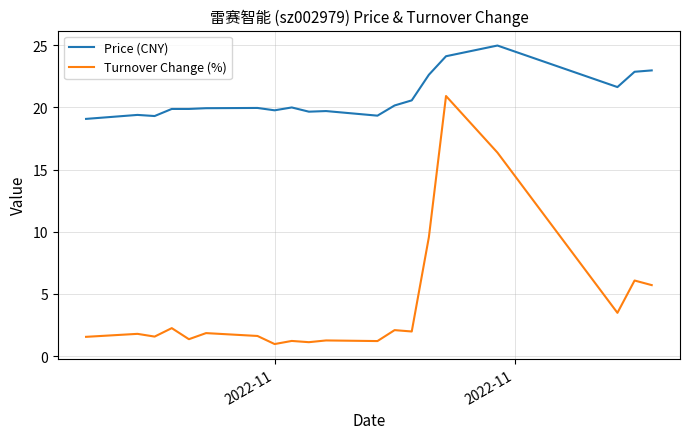

Which series has the widest spread of values?

Turnover Change (%)